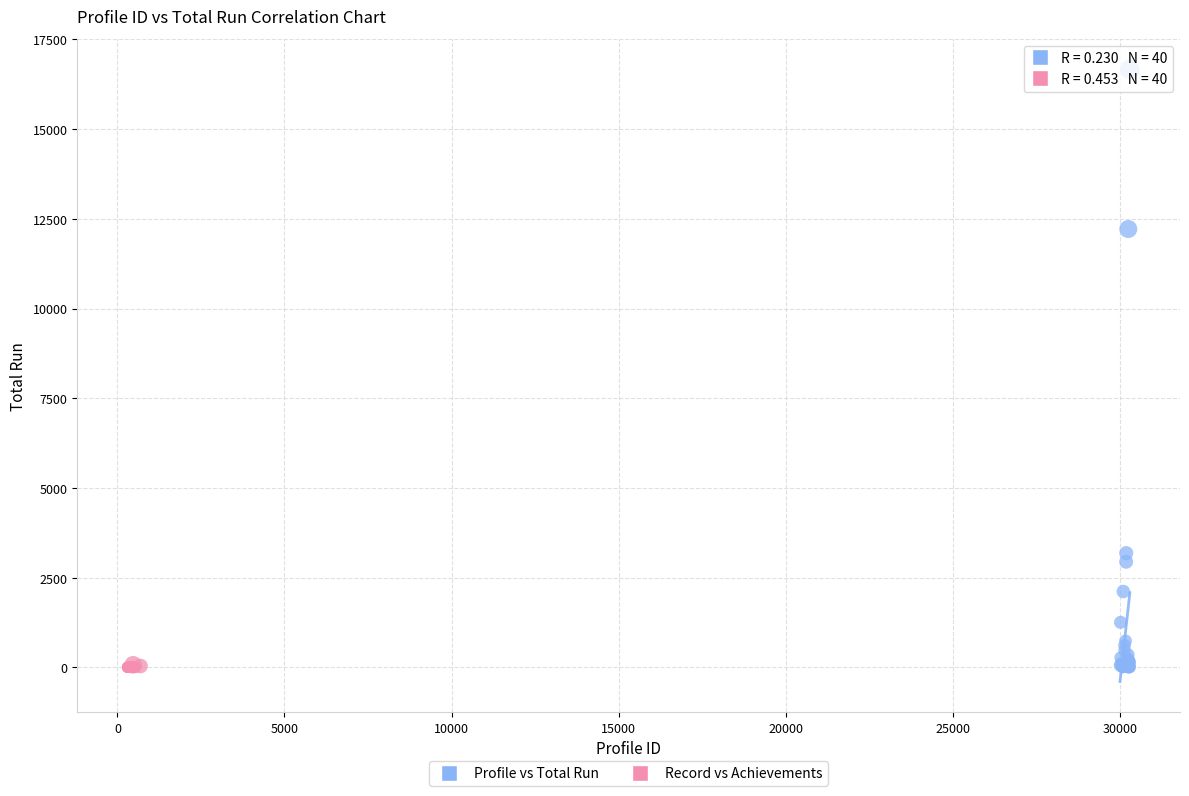

Which series reaches the maximum Y coordinate?

Profile vs Total Run